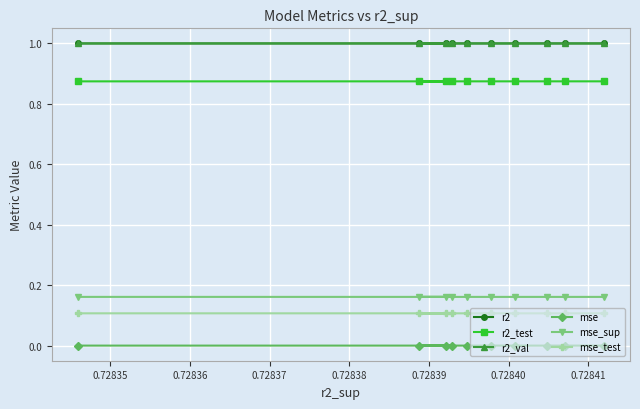

How many lines are shown in the chart?

6